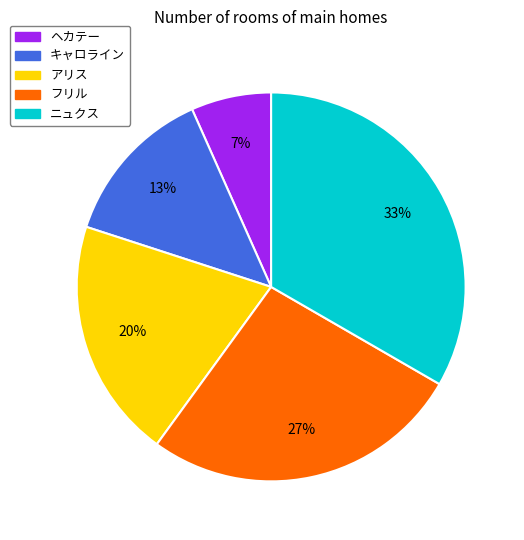

Approximately how many times larger is the value at キャロライン compared to ニュクス?

0.4